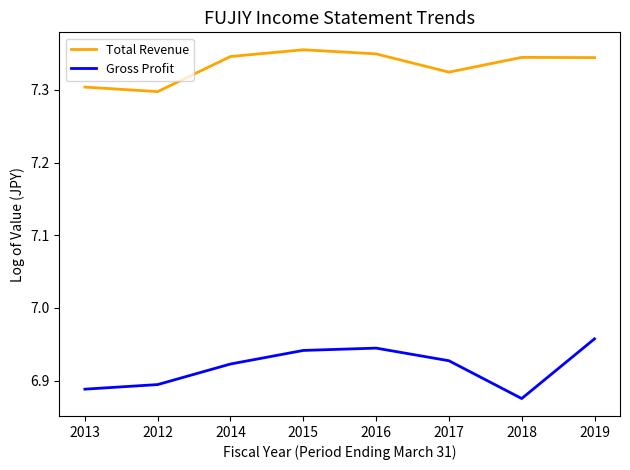

What is the sum of the Total Revenue values at 2018 and 2019?

14.7